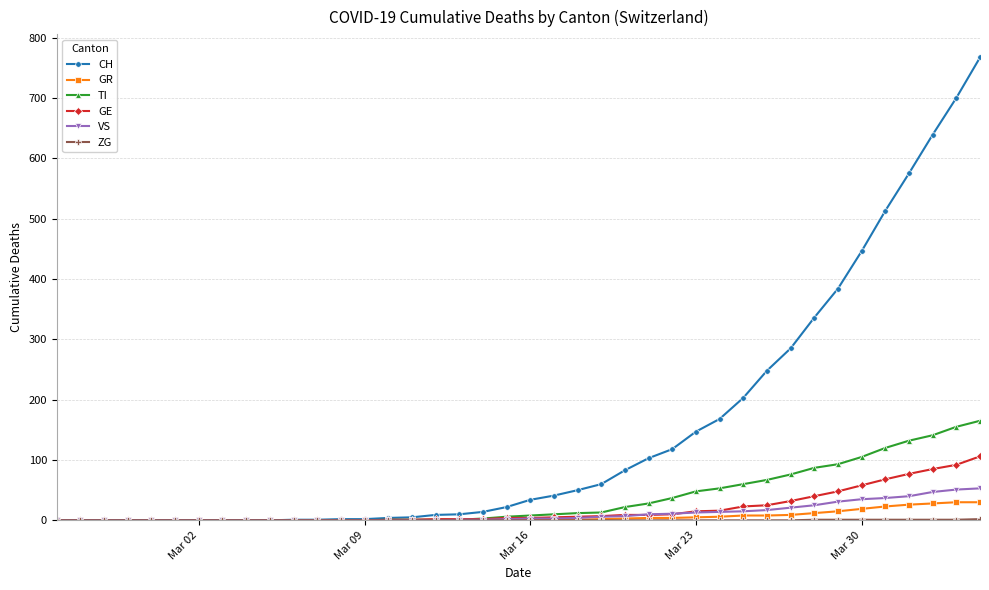

What is the greatest value displayed?

767